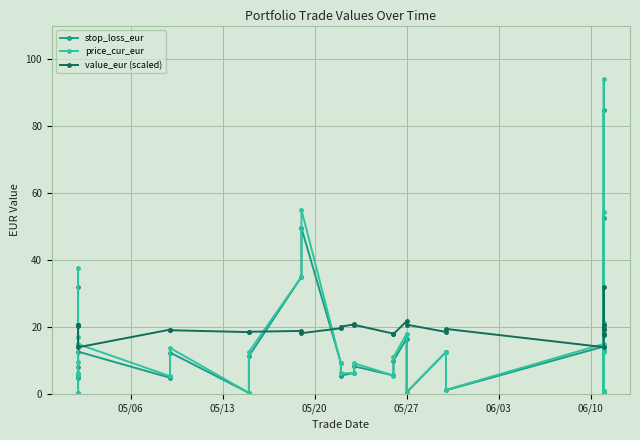

What is the lowest value of the value_eur (scaled) series?

14.0